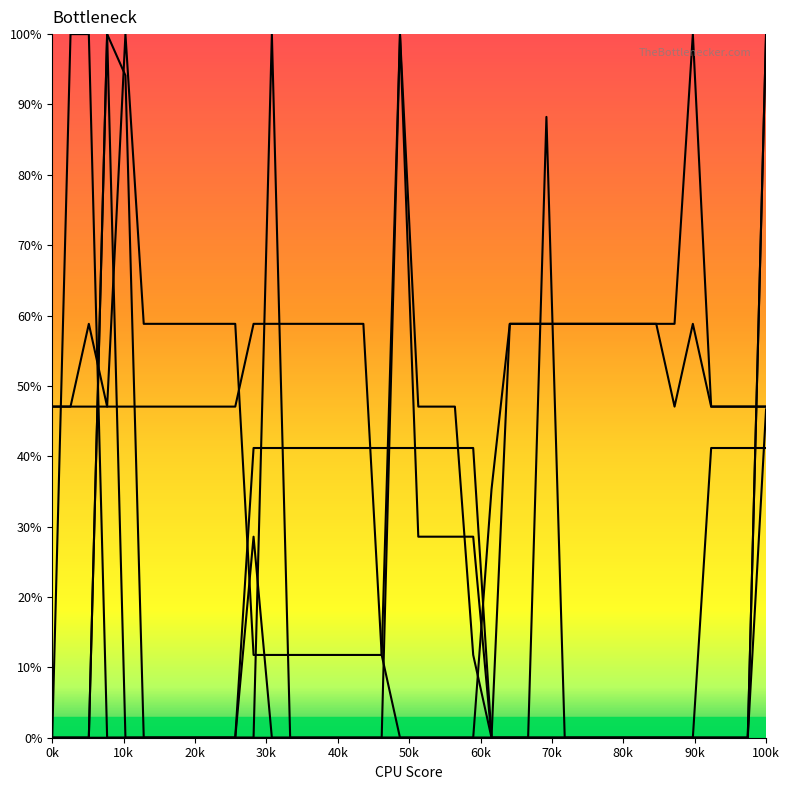

Is this an area chart (filled region under the line)?

No